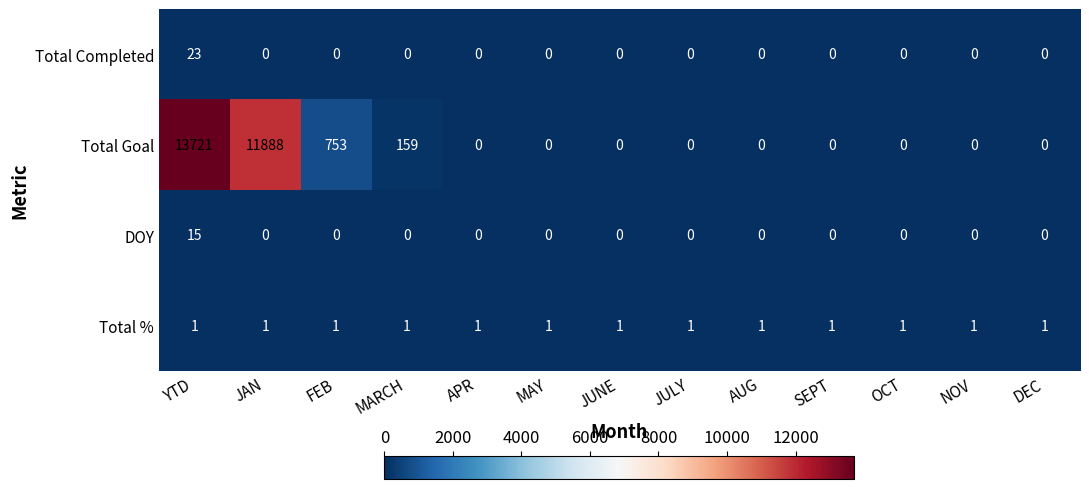

What is the difference between the highest and lowest values at YTD?

13720